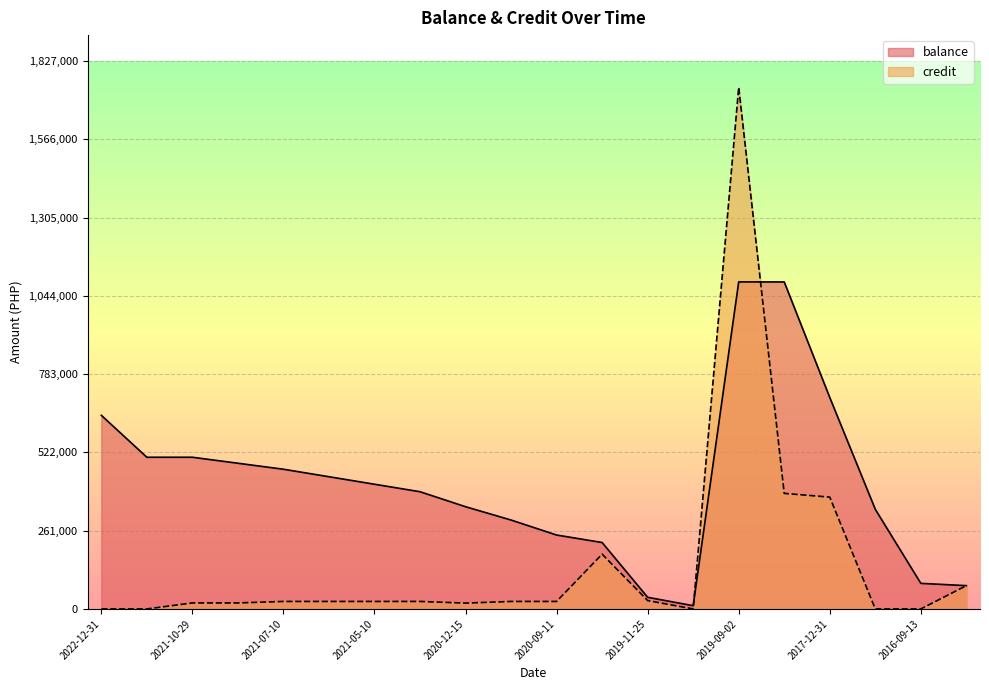

What is the total value across all series at 2020-11-10?

321542.7